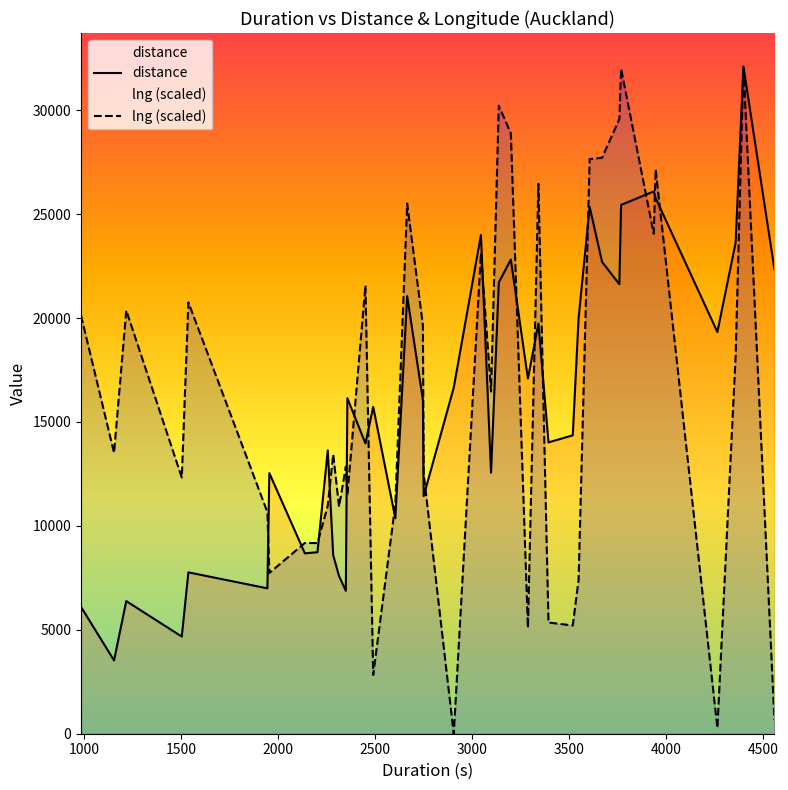

How many intersections are there between distance and lng (scaled)?

17